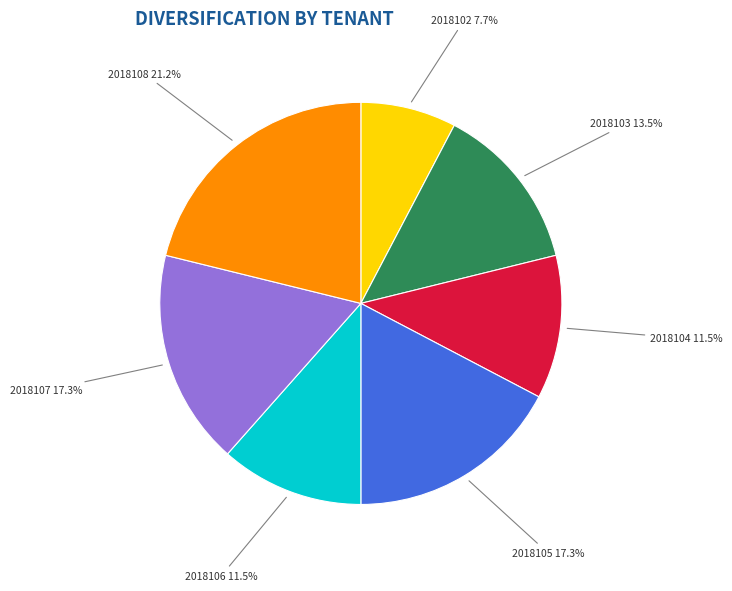

Is there a majority slice in this chart?

No